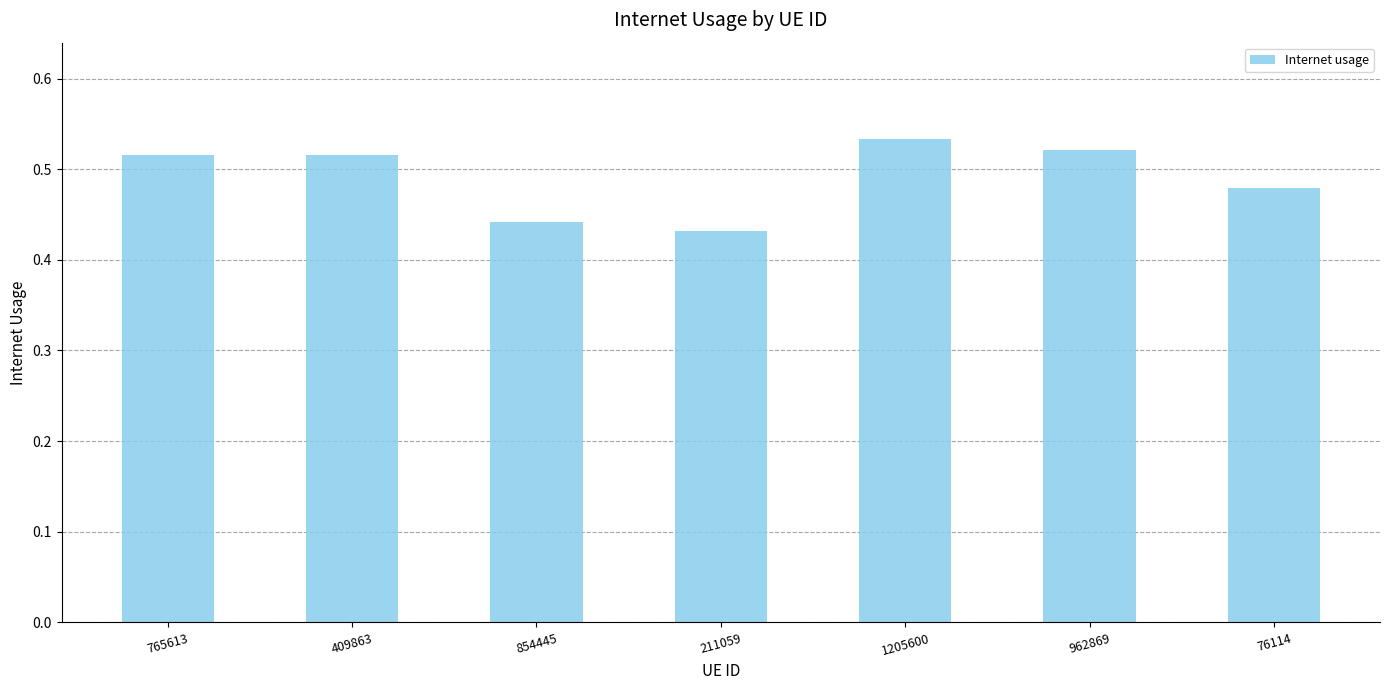

Is it true that the value at 854445 is 0.6?

False